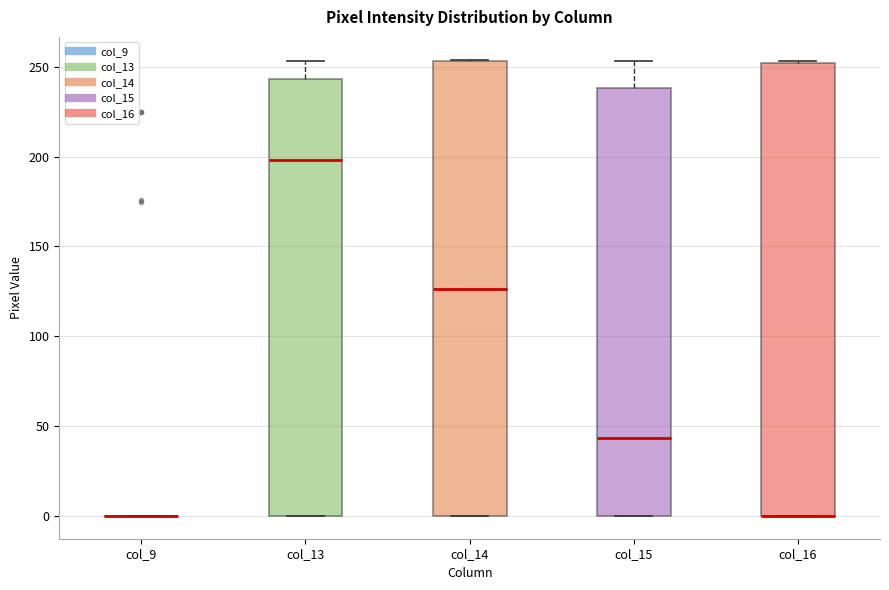

Reading left to right, read every box against the y-axis: the position of its median line, the range the box covers, and the ends of its whiskers. The values are not printed on the chart, so give them approximately, as read against the axis.

col_9: box collapsed to a line at 0, whiskers 0 to 0
col_13: median 200, box 0 to 245, whiskers 0 to 255
col_14: median 125, box 0 to 255, whiskers 0 to 255
col_15: median 45, box 0 to 240, whiskers 0 to 255
col_16: median 0 (drawn on the box's lower edge), box 0 to 250, whiskers 0 to 255